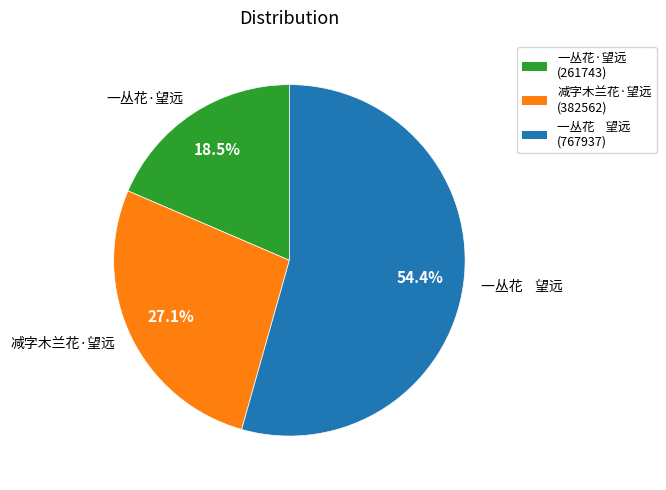

Is there a majority slice in this chart?

Yes